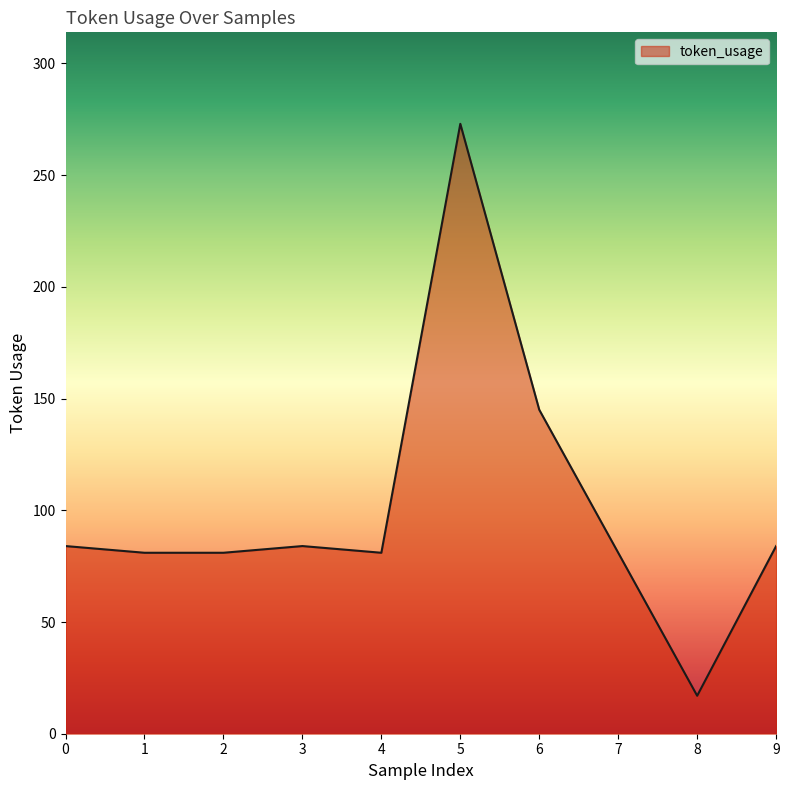

The value at 5 is 273. True or false?

True